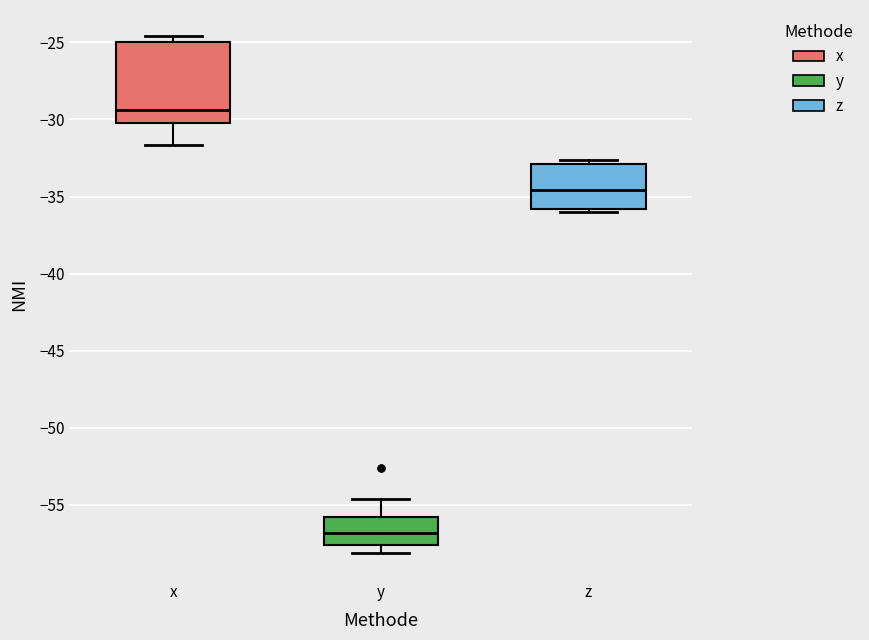

Reading left to right, transcribe this box plot: for each box, give where its median line is, the range the box spans, and where its two whiskers end, as read against the y-axis. The values are not printed on the chart, so give them approximately, as read against the axis.

x: median -29.5, box -30.0 to -25.0, whiskers -31.5 to -24.5
y: median -57.0, box -57.5 to -56.0, whiskers -58.0 to -54.5
z: median -34.5, box -36.0 to -33.0, whiskers -36.0 (just below the box's lower edge) to -32.5